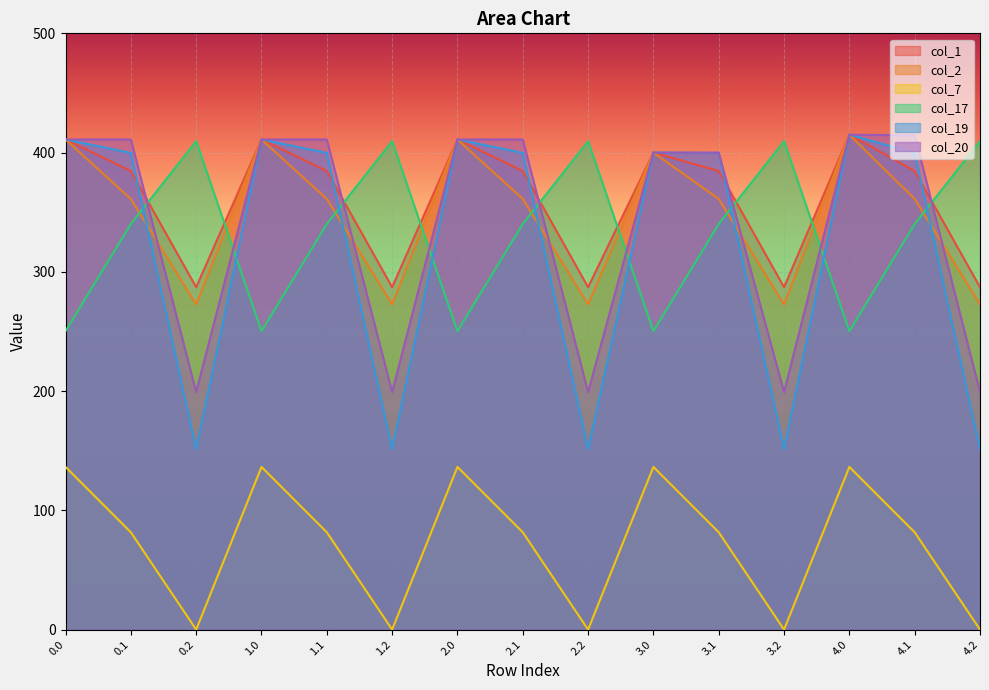

True or false: col_17 has a value of 250.3 at 0.0.

True